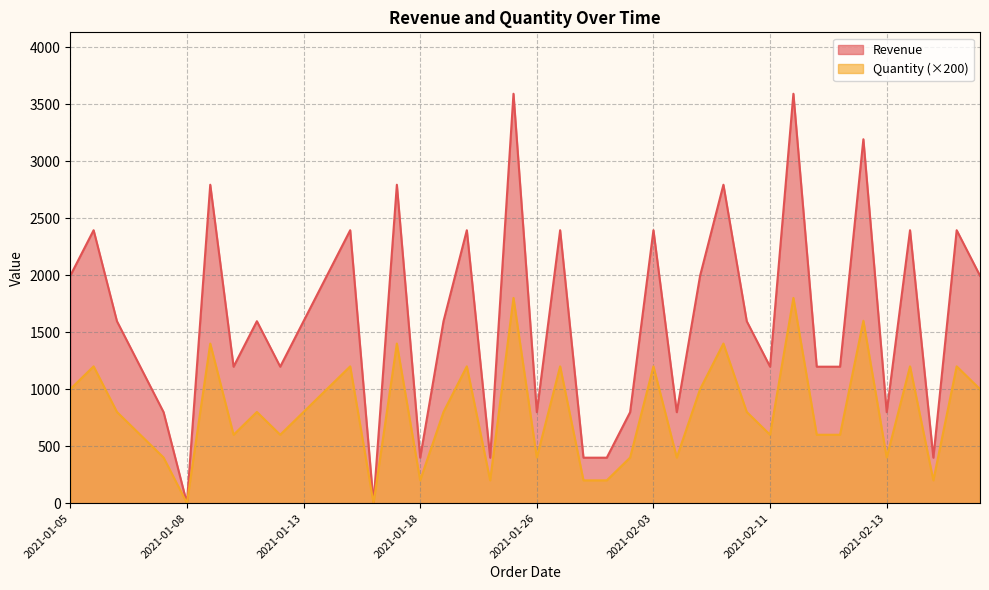

At how many categories does at least one series exceed 2471?

6